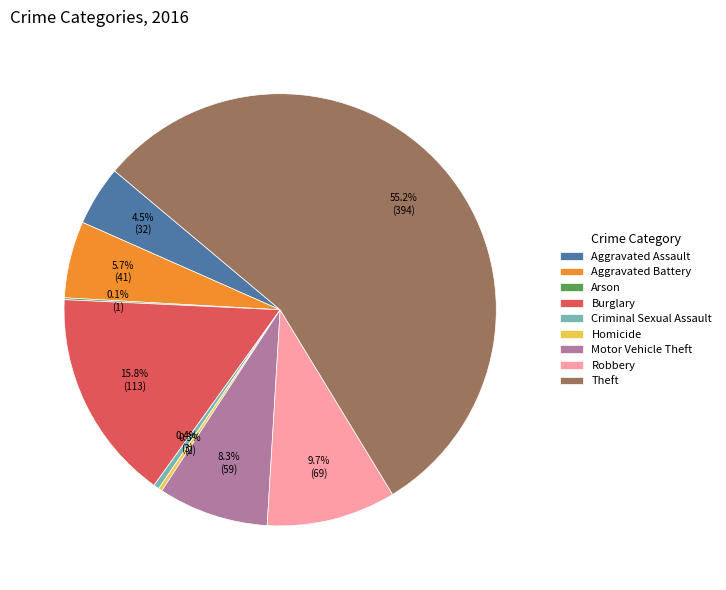

What is the largest slice in the pie chart?

Theft